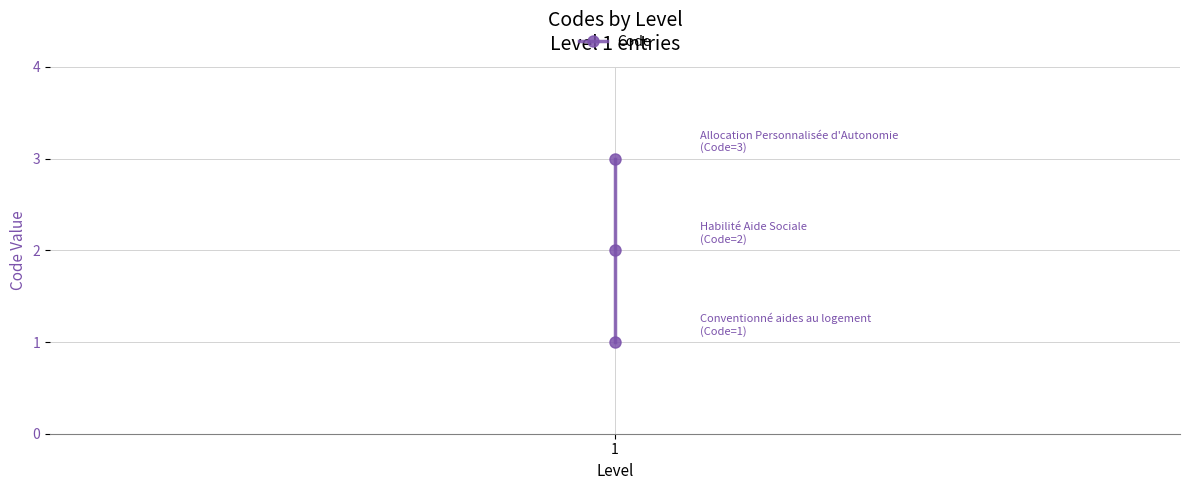

How many lines are shown in the chart?

1